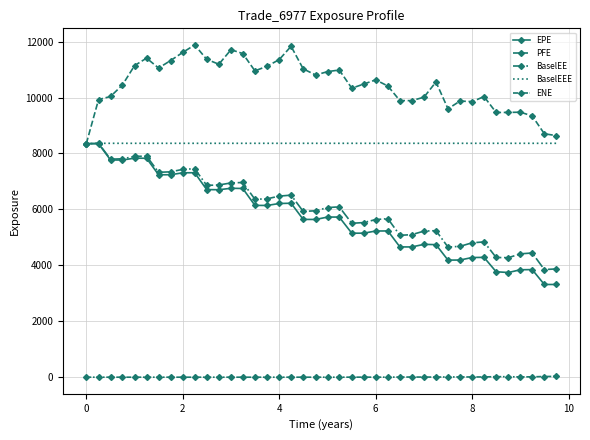

How many categories are shown in the chart?

40